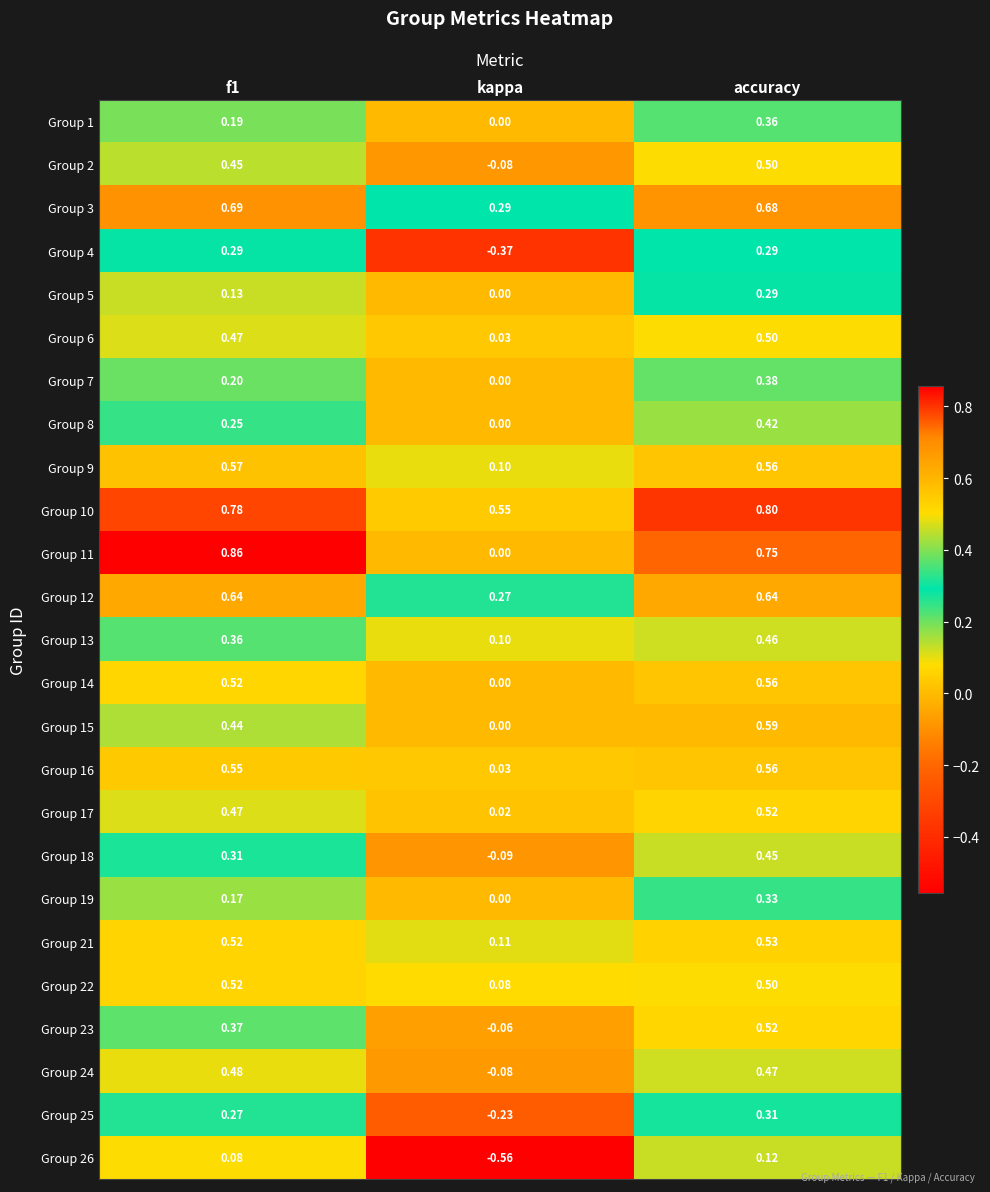

Which category has the lowest value across all series?

kappa